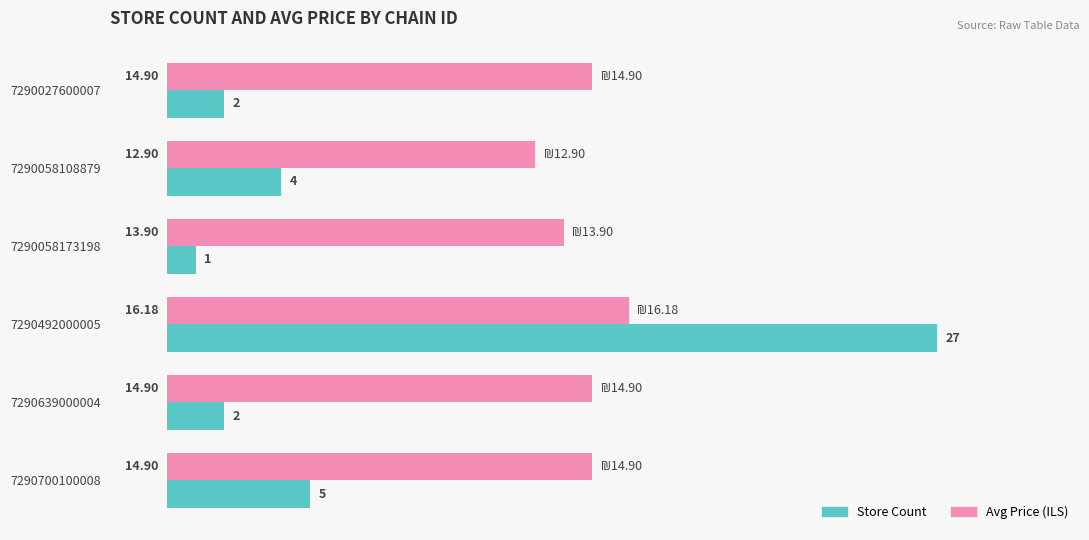

Between 7290058173198 and 7290700100008, which series saw the biggest shift?

Store Count